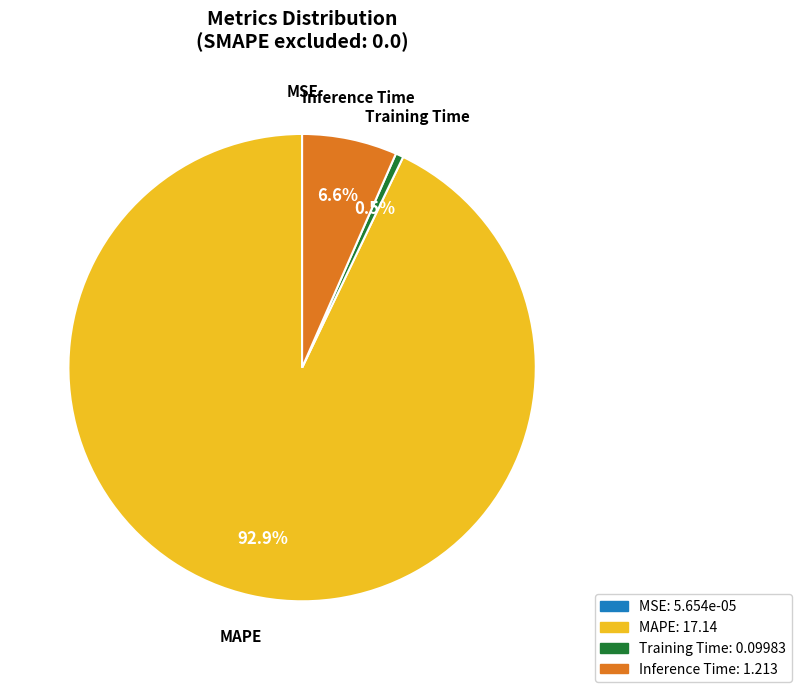

What percentage do Training Time and MAPE together represent?

93.4%